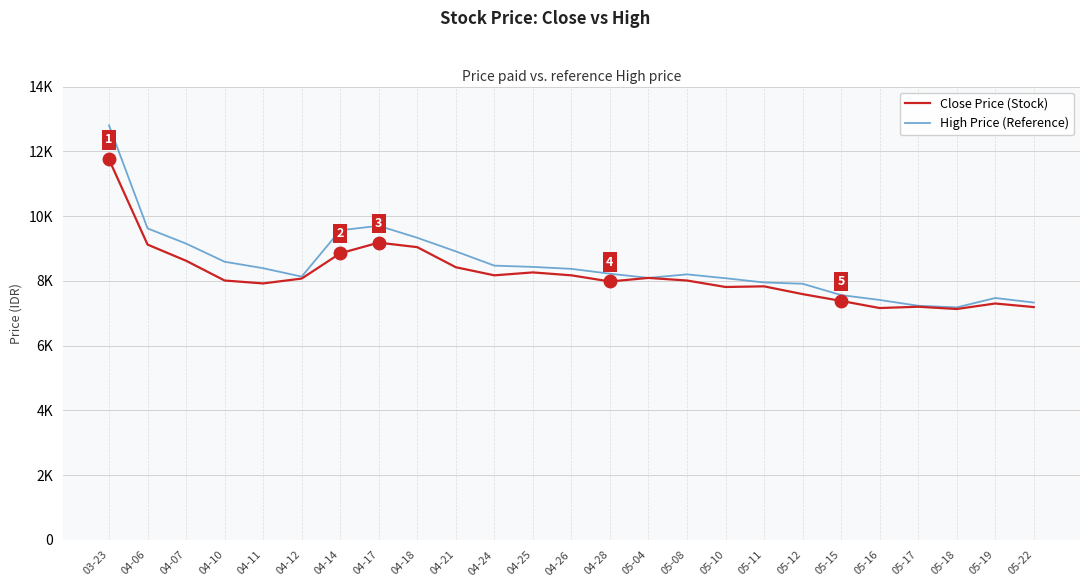

Where does the Close Price (Stock) series first go above 8010?

03-23